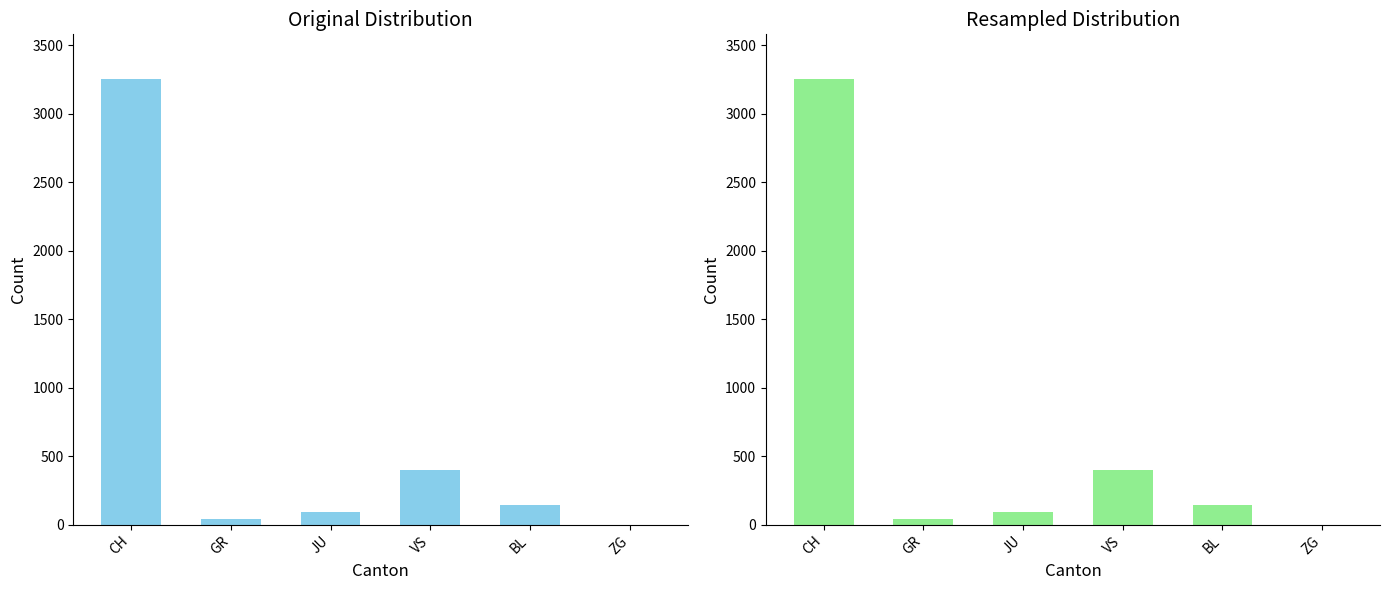

What is the sum of the values at BL and VS?

542